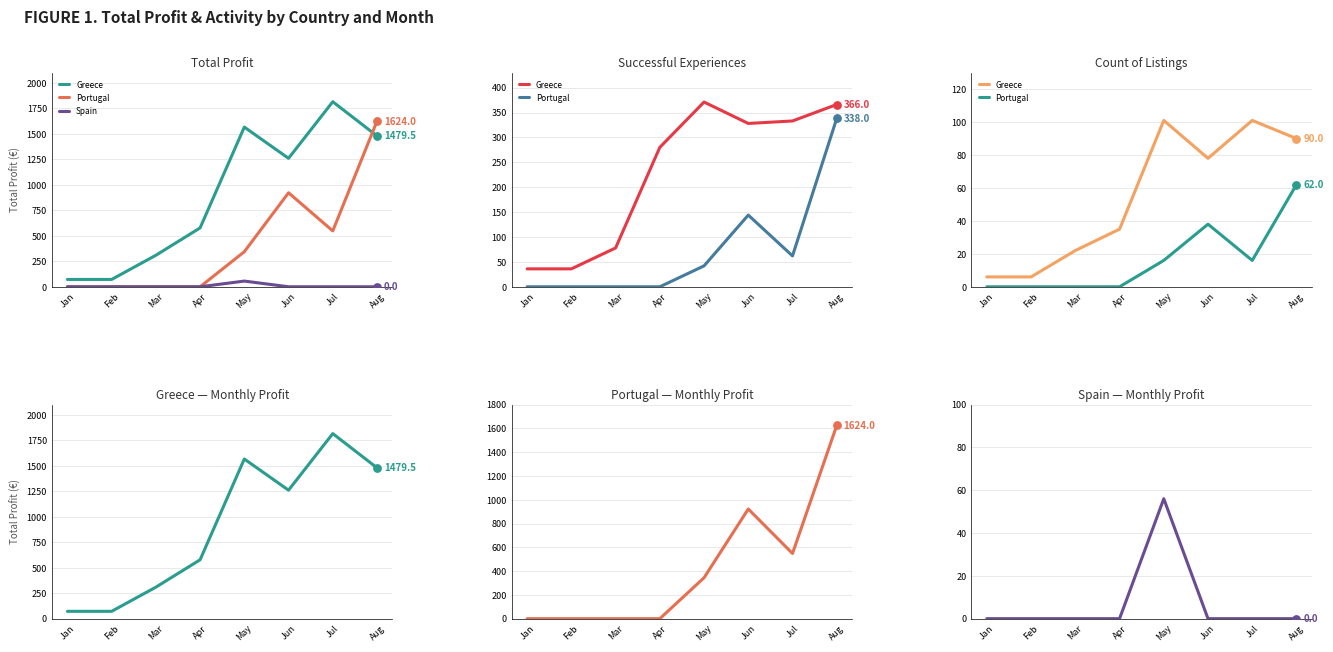

Is the value of Portugal at Jul greater than the value of Greece at Jul?

No